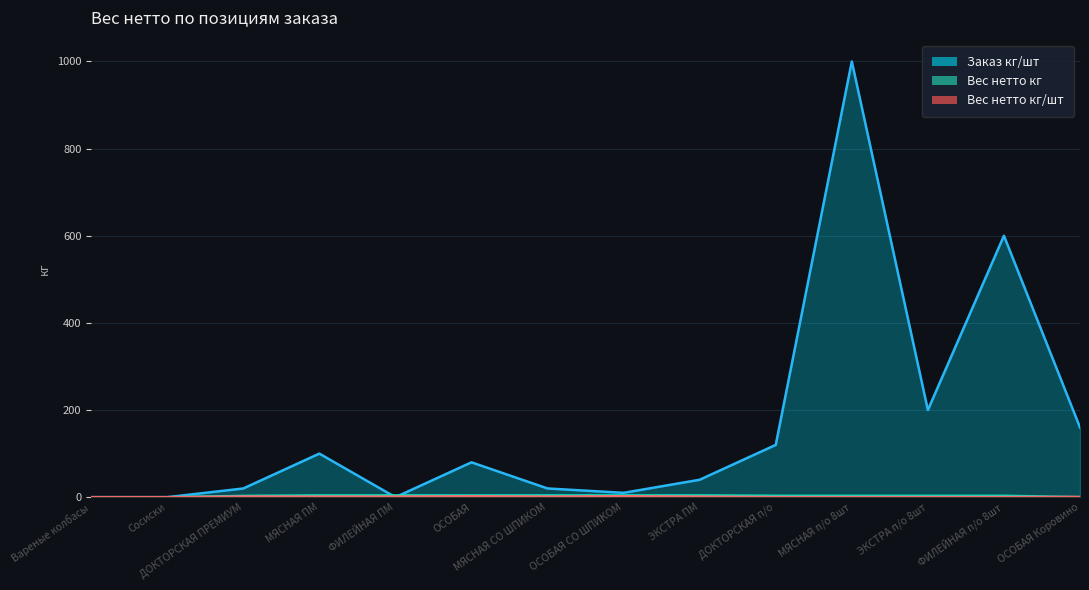

What is the approximate value of Вес нетто кг at МЯСНАЯ СО ШПИКОМ?

4.1